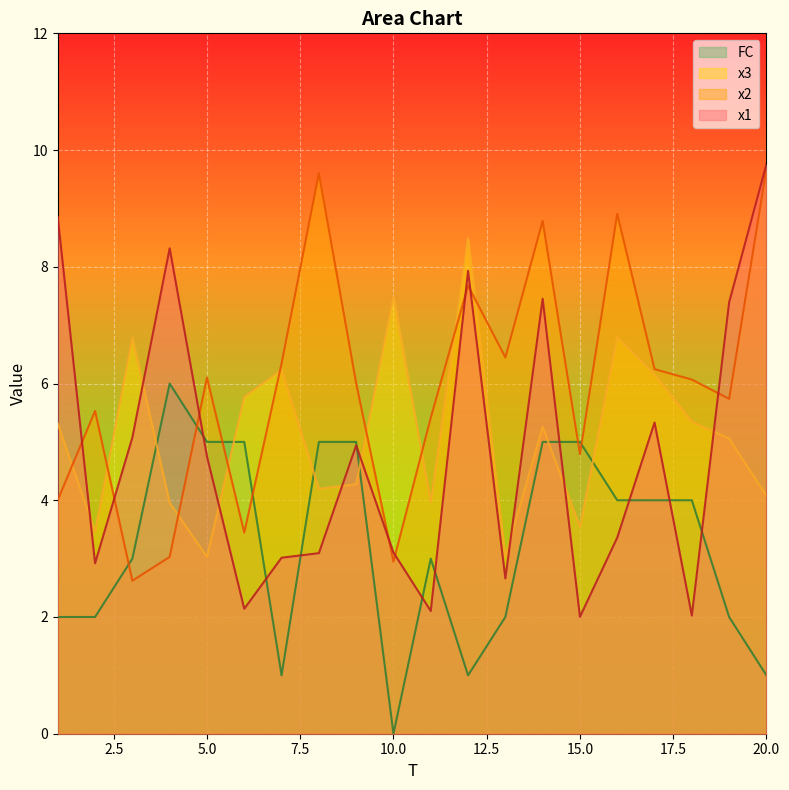

What is the highest value of the x3 series?

8.5